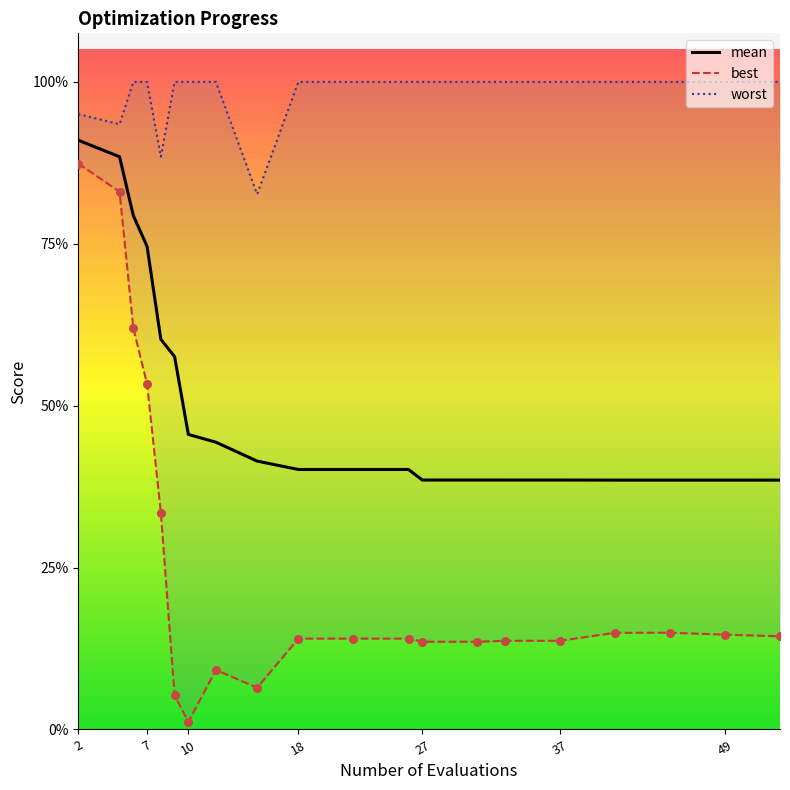

Which series has the largest total across all categories?

worst